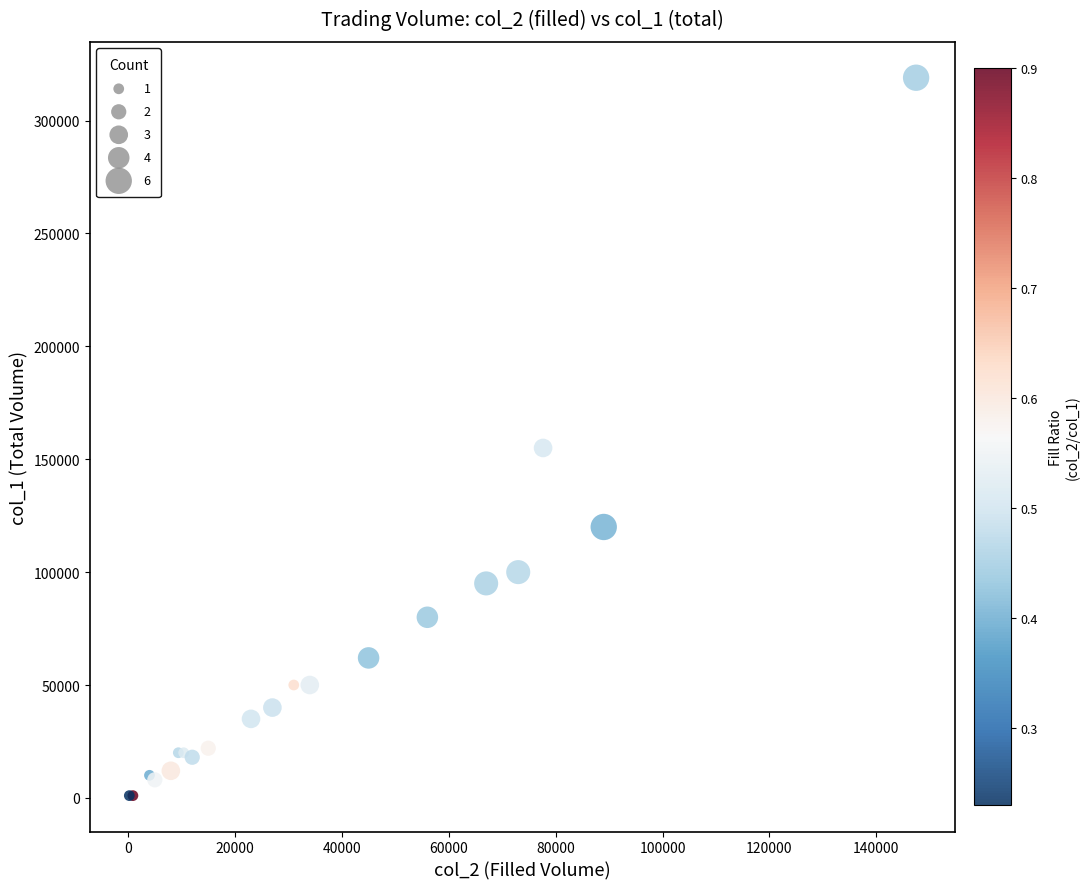

What Y value in the scatter plot is closest to 160000?

155000